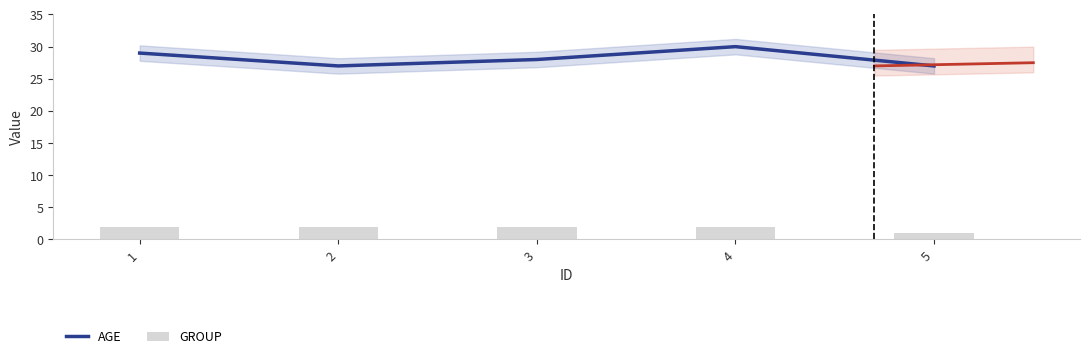

True or false: AGE has a value of 37 at 2.

False